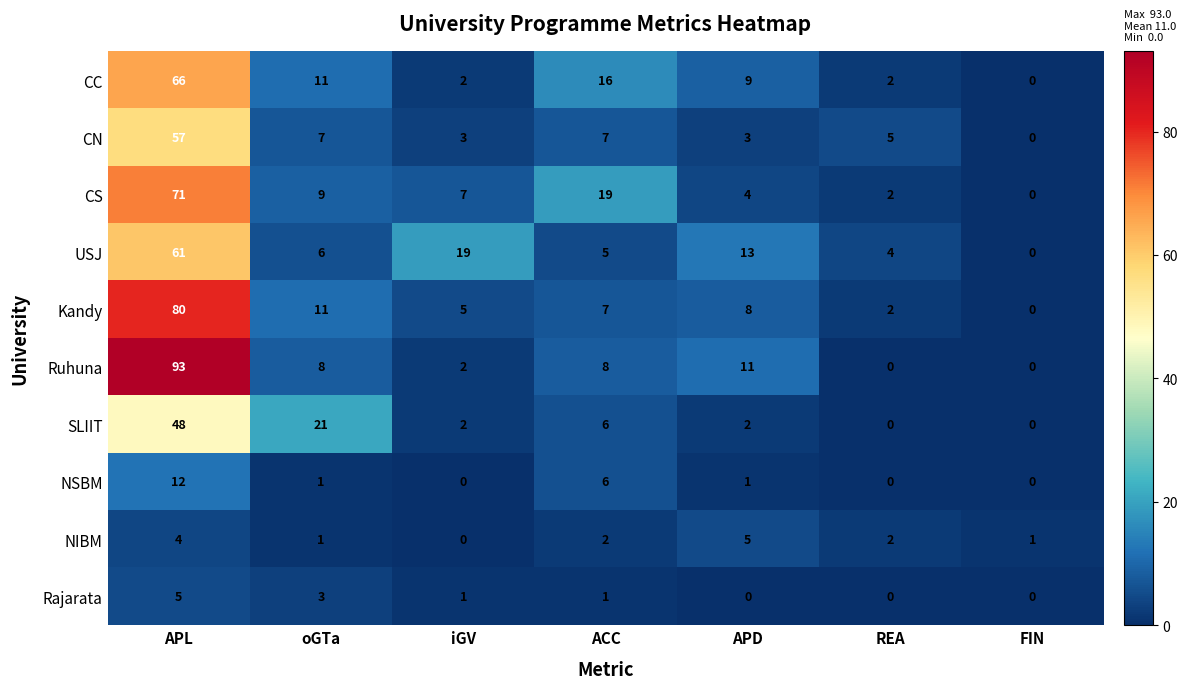

How many positive values does the CS series have?

6